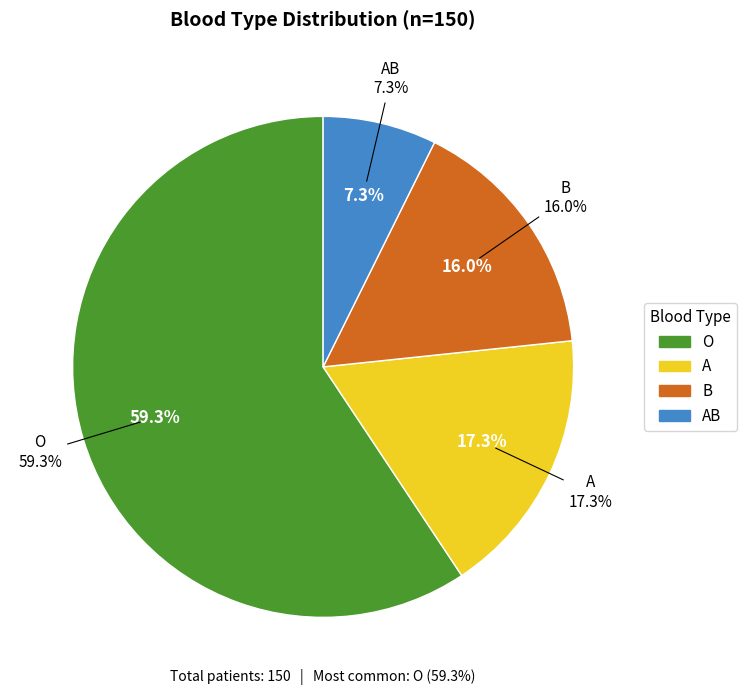

How many segments does this pie chart have?

4